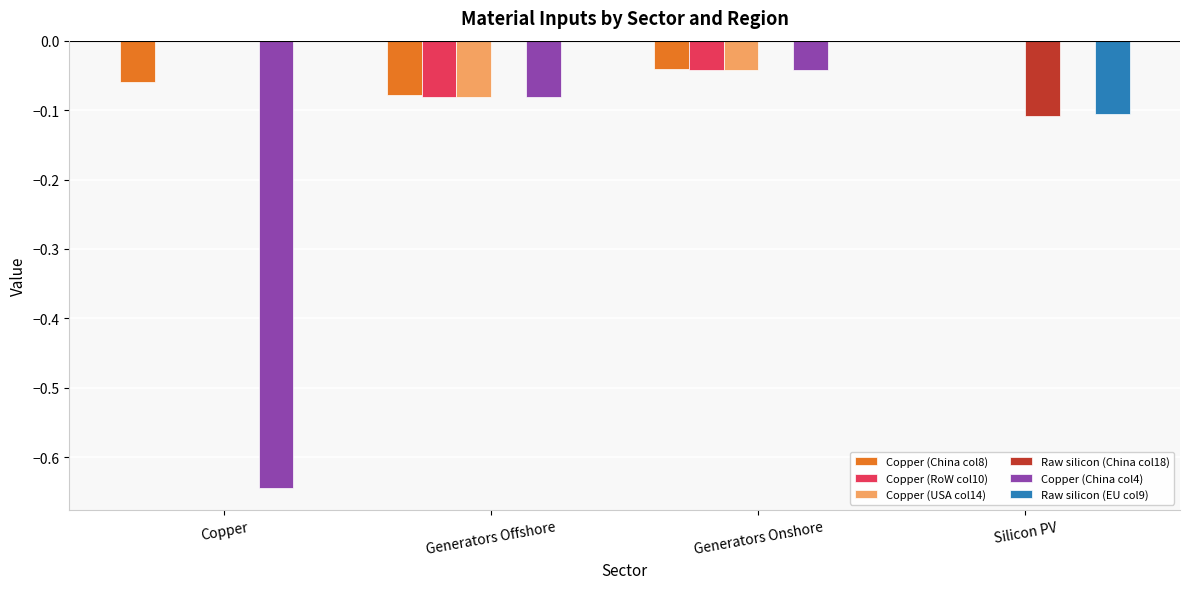

The value of Copper (RoW col10) at Generators Offshore is -0.1. True or false?

True